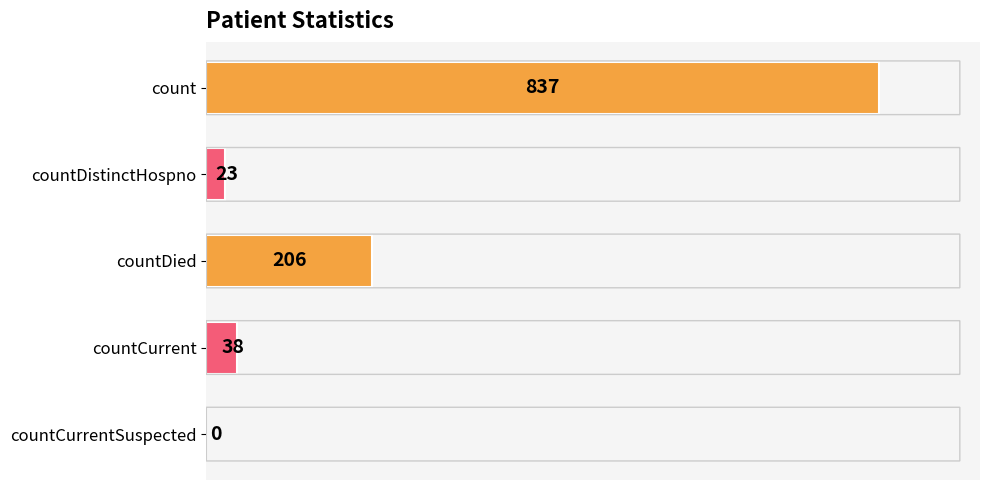

Reading top to bottom, what are all the values shown in this chart?

count=837	countDistinctHospno=23	countDied=206	countCurrent=38	countCurrentSuspected=0